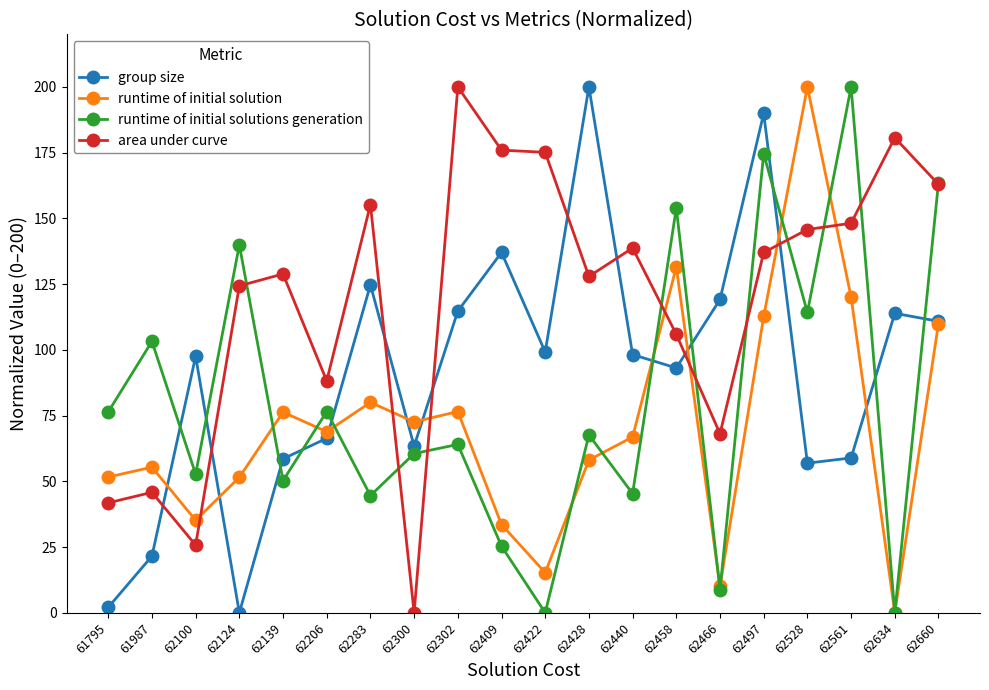

True or false: runtime of initial solutions generation and area under curve cross at least once.

True